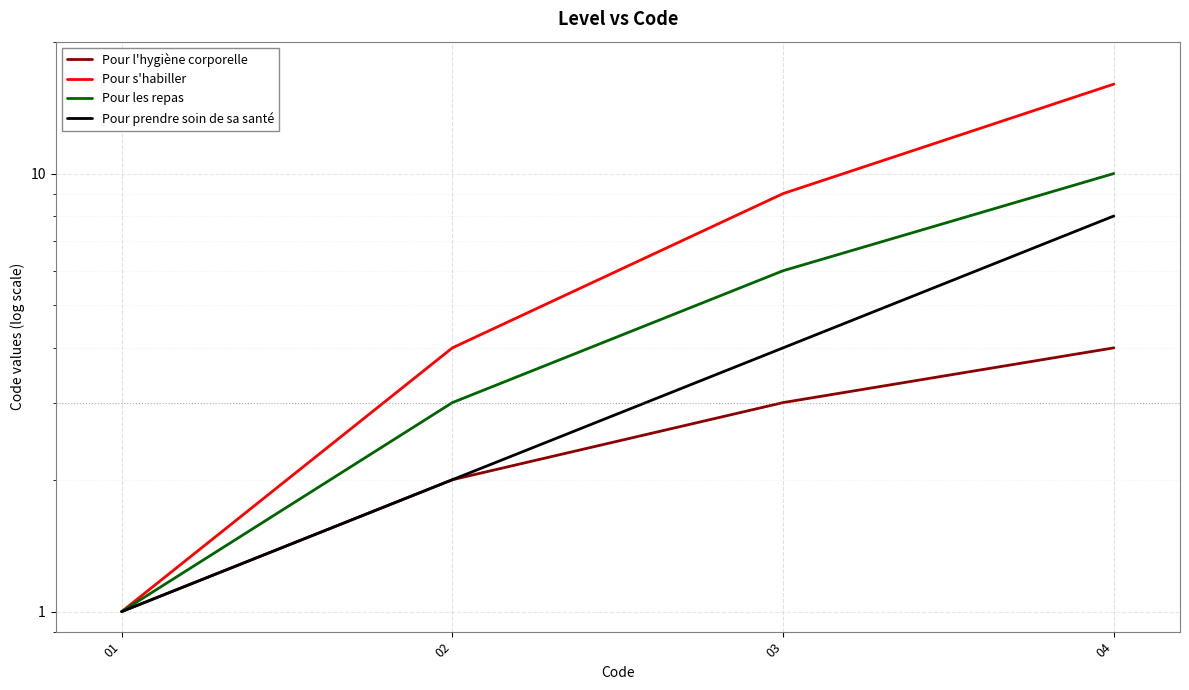

Reading left to right, list all the values displayed in this chart.

Pour l'hygiène corporelle: 01=1	02=2	03=3	04=4
Pour s'habiller: 01=1	02=4	03=9	04=16
Pour les repas: 01=1	02=3	03=6	04=10
Pour prendre soin de sa santé: 01=1	02=2	03=4	04=8